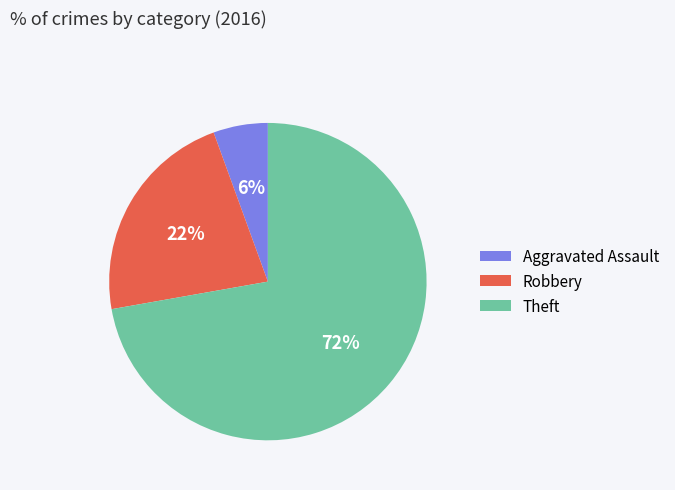

What is the largest slice in the pie chart?

Theft